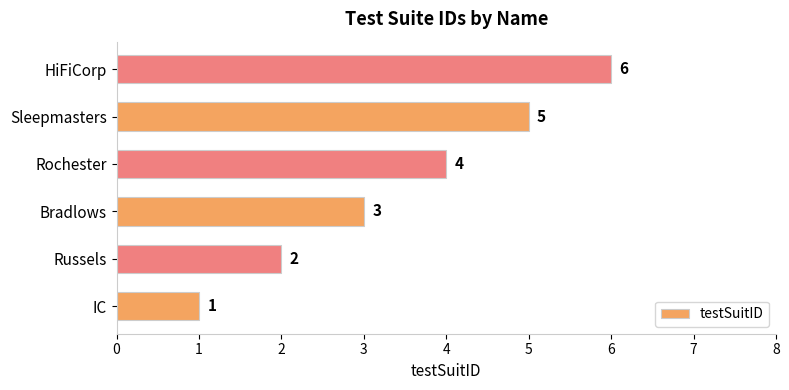

Is it true that the value at HiFiCorp is 3?

False